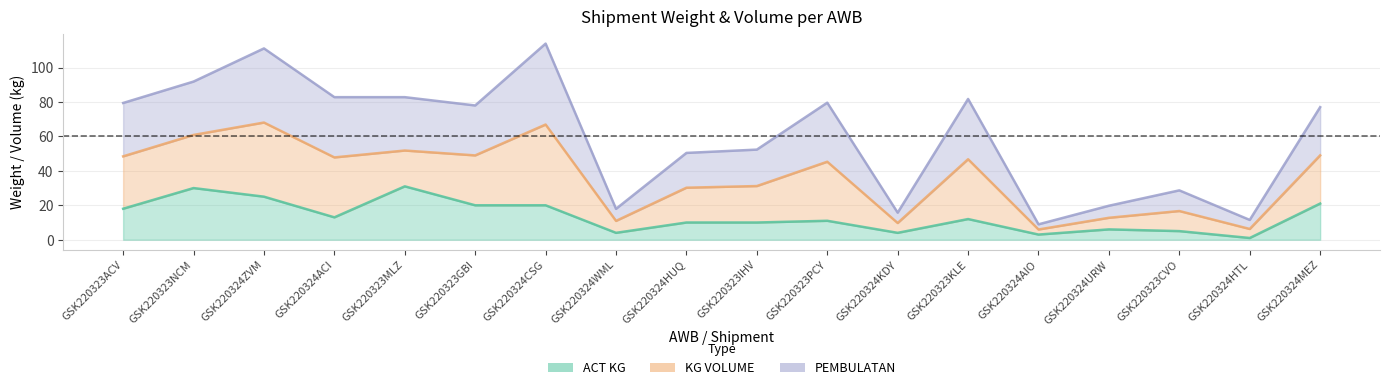

What is the highest value of the PEMBULATAN series?

113.9